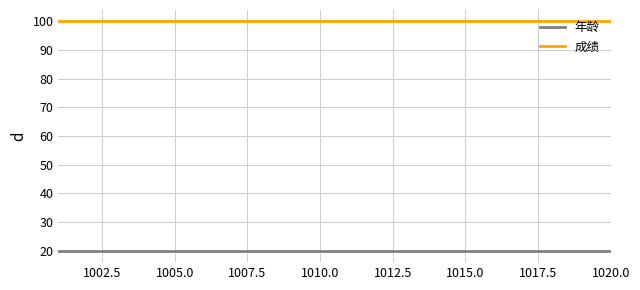

What are all the series names shown in the legend?

年龄, 成绩